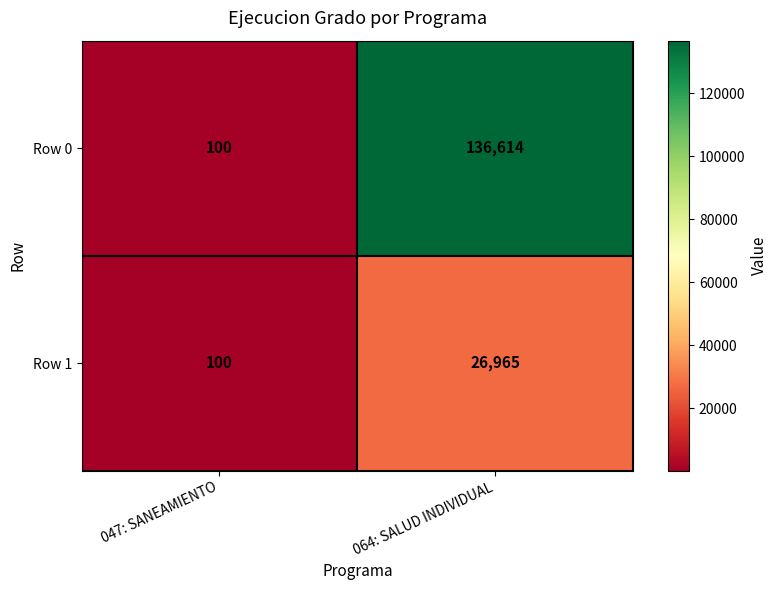

Is it true that Row 1 equals 157 at 047: SANEAMIENTO?

False